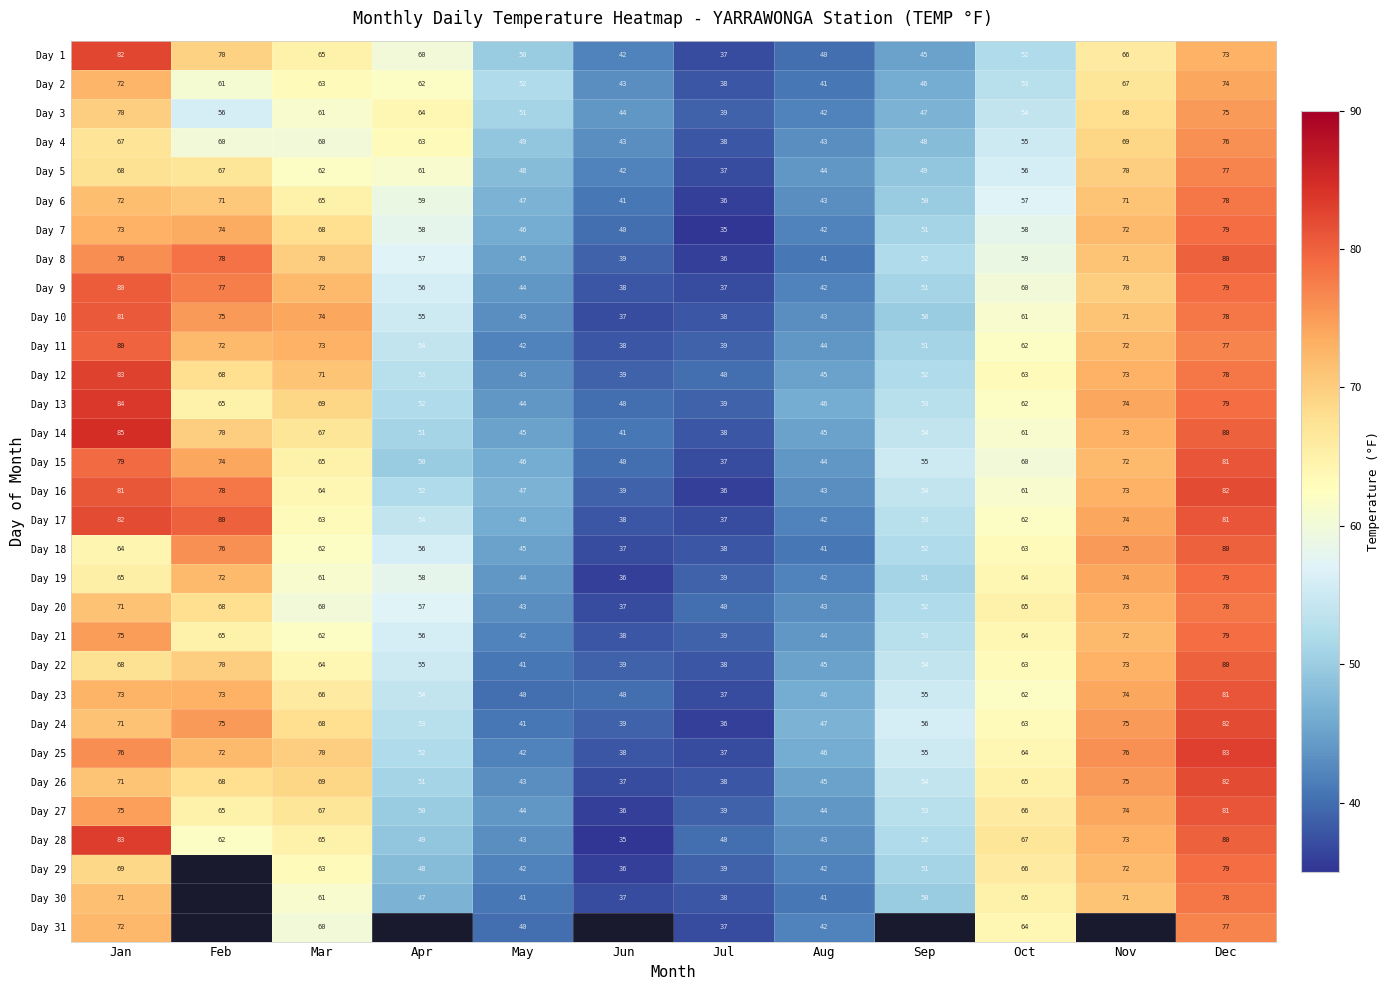

The Day 24 series shows 36.0 at Jul. True or false?

True